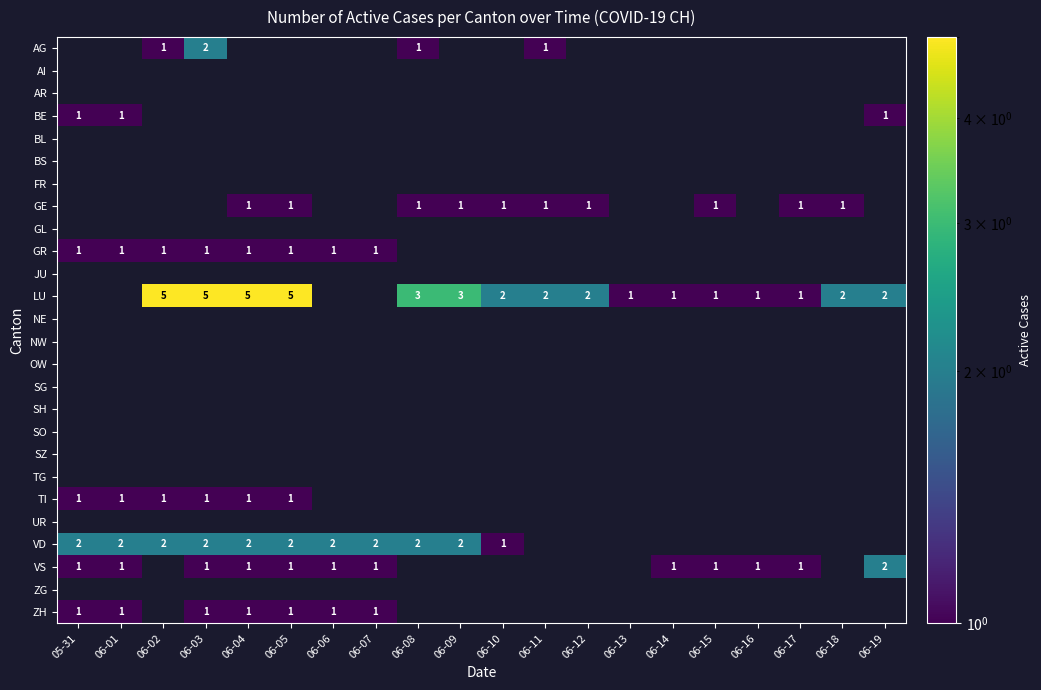

The value of GE at 06-05 is 1. True or false?

True